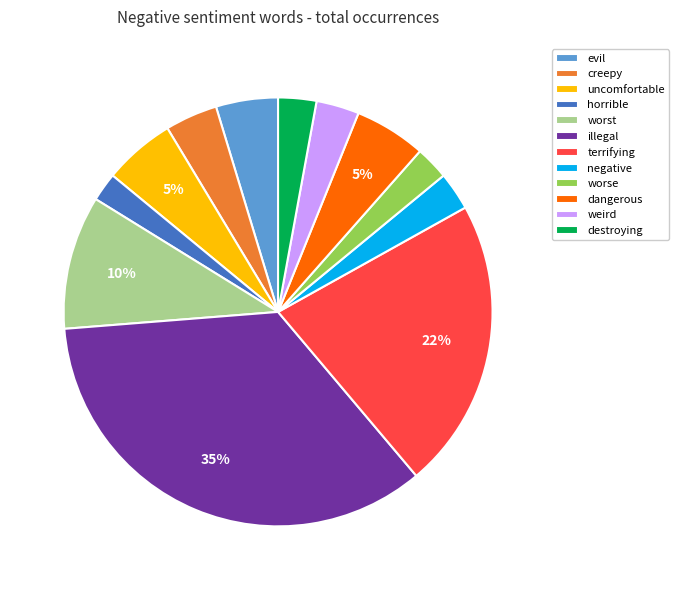

Is illegal the majority of the pie?

No